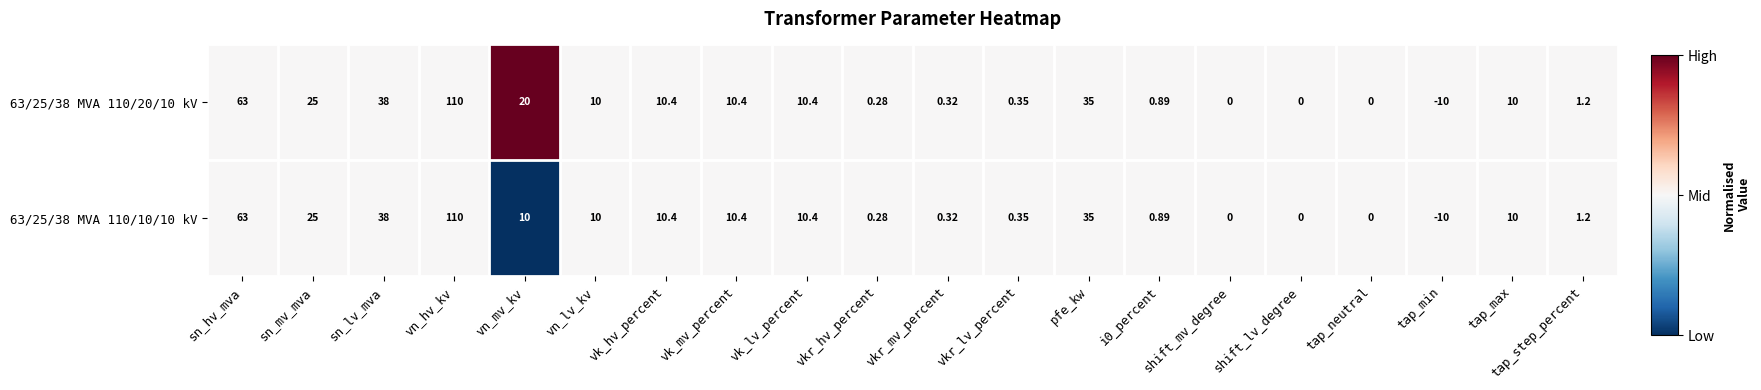

Rank the series by their average value, from lowest to highest.

63/25/38 MVA 110/10/10 kV, 63/25/38 MVA 110/20/10 kV